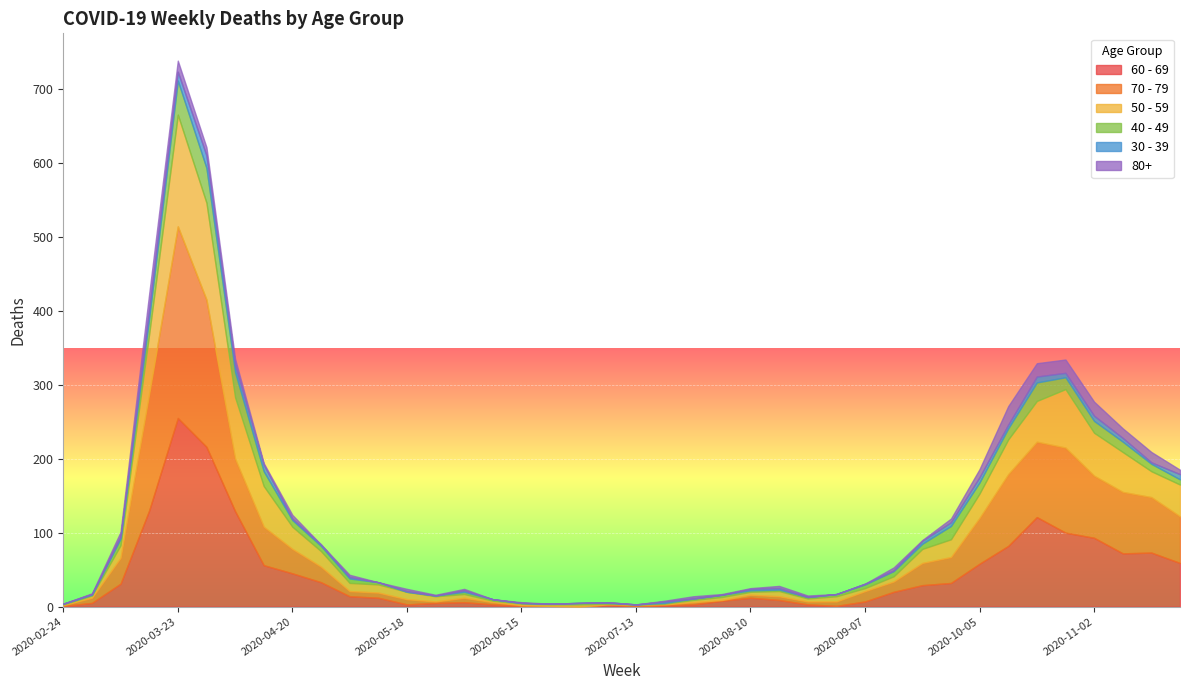

What is the label of the 15th point from the left?

2020-06-01